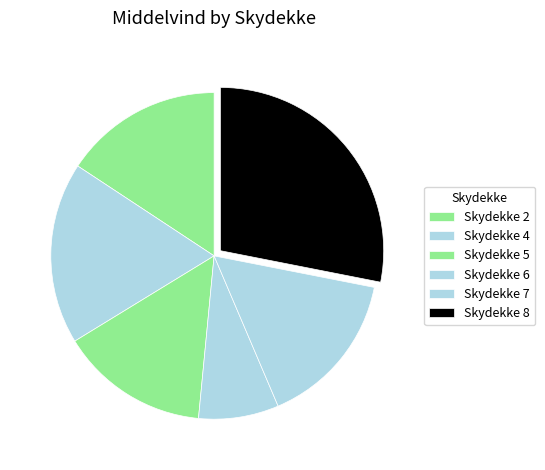

Which category has the biggest portion of the pie?

Skydekke 8